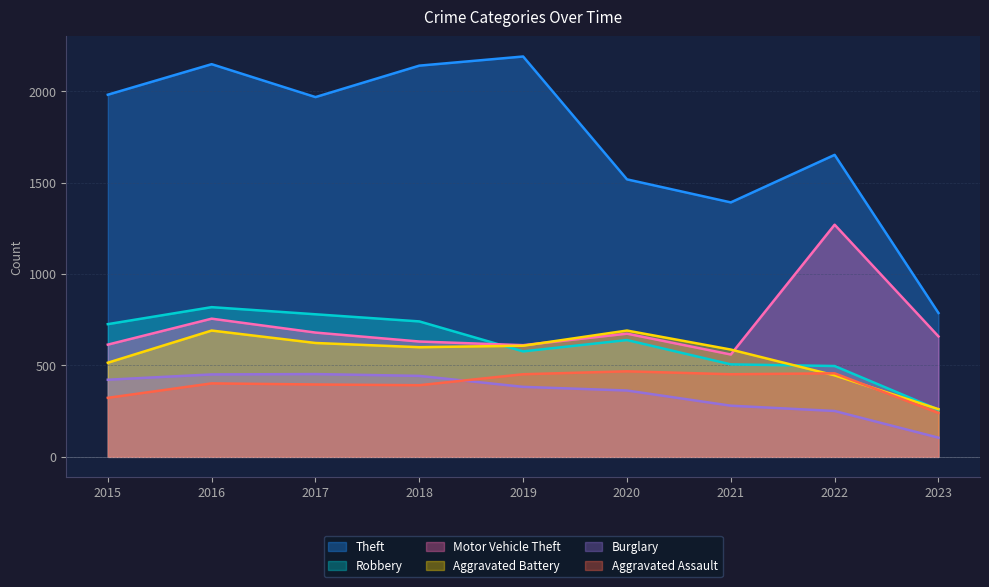

At which category is the sum across all series the highest?

2016